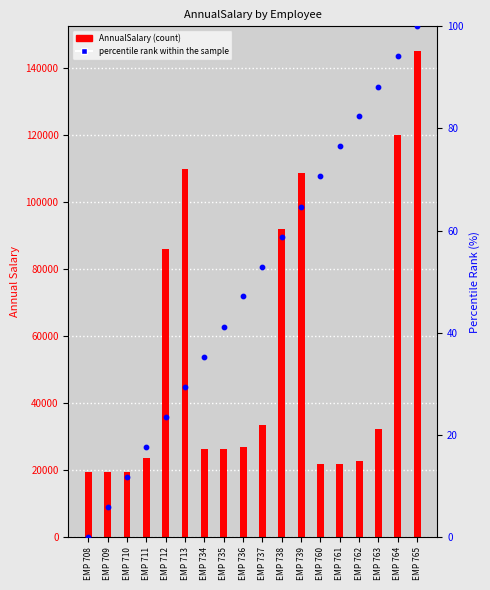

Which series reaches the maximum Y coordinate?

AnnualSalary